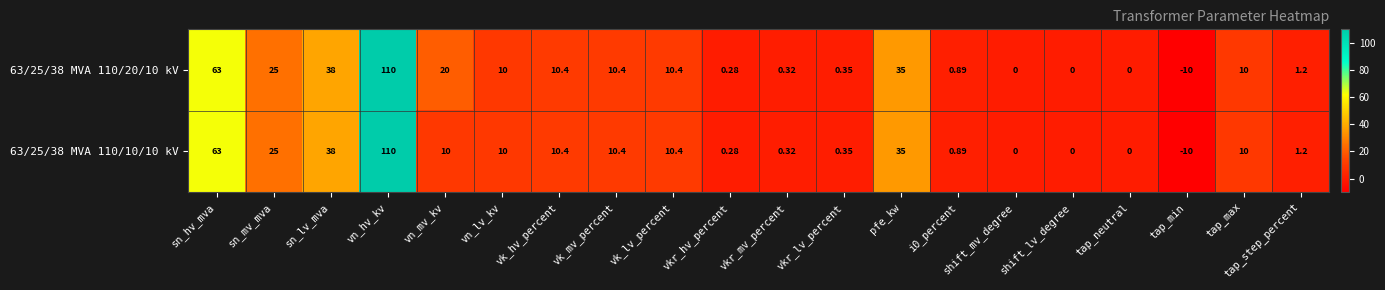

Count the number of data series in this chart.

2